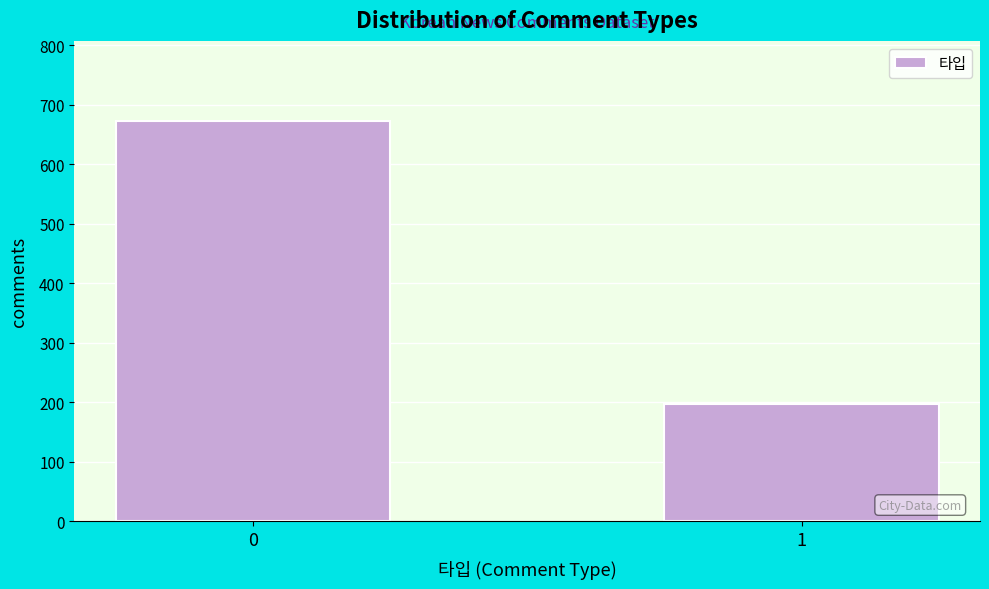

Reading left to right, extract all data points from this chart.

673	197